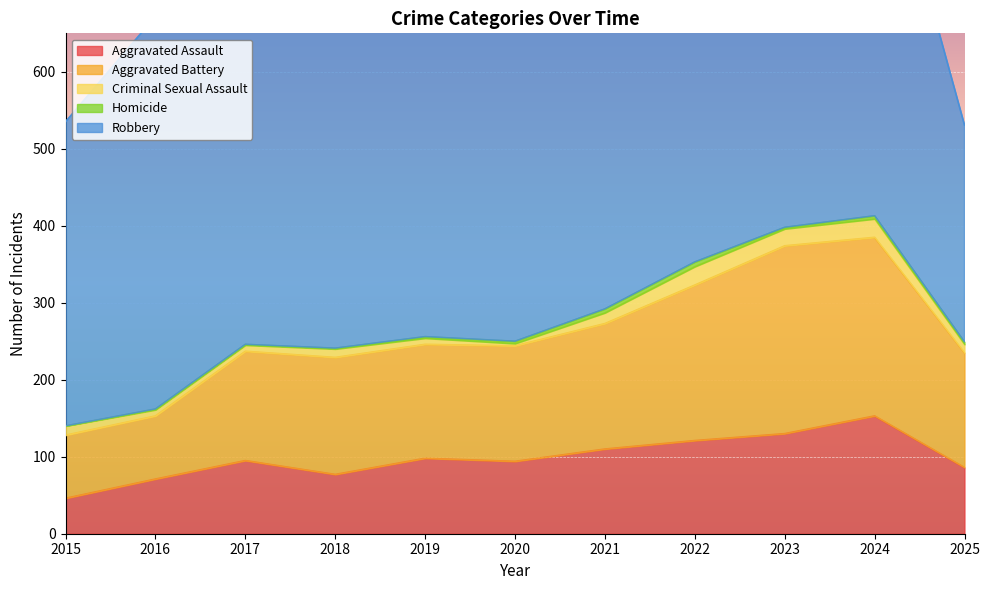

Reading left to right, list all the values displayed in this chart.

Aggravated Assault: 46	71	95	77	98	94	110	121	130	153	86
Aggravated Battery: 82	82	142	152	148	150	163	202	244	232	149
Criminal Sexual Assault: 12	8	8	11	8	3	14	24	22	24	11
Homicide: 0	1	1	1	2	3	5	6	2	4	3
Robbery: 395	510	446	520	591	450	484	521	440	543	282